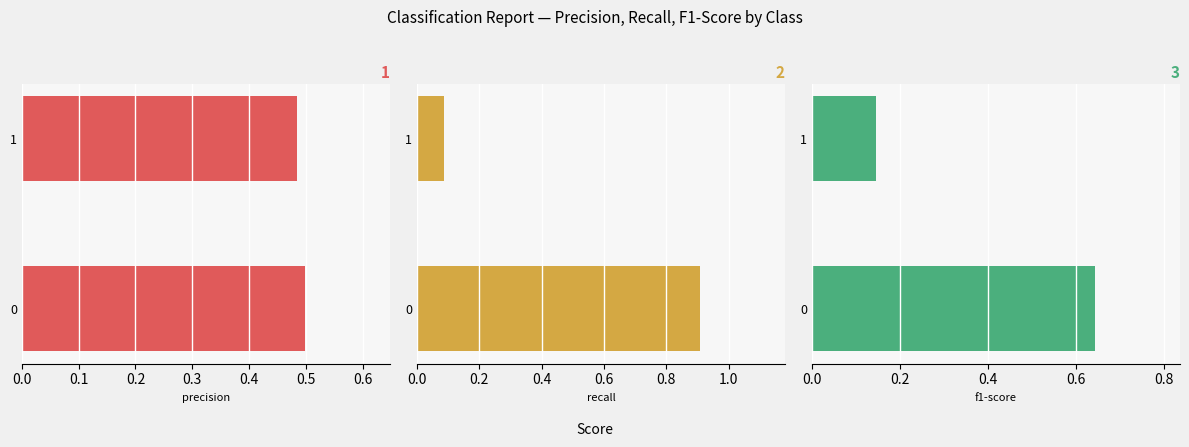

Which series has the widest spread of values?

recall